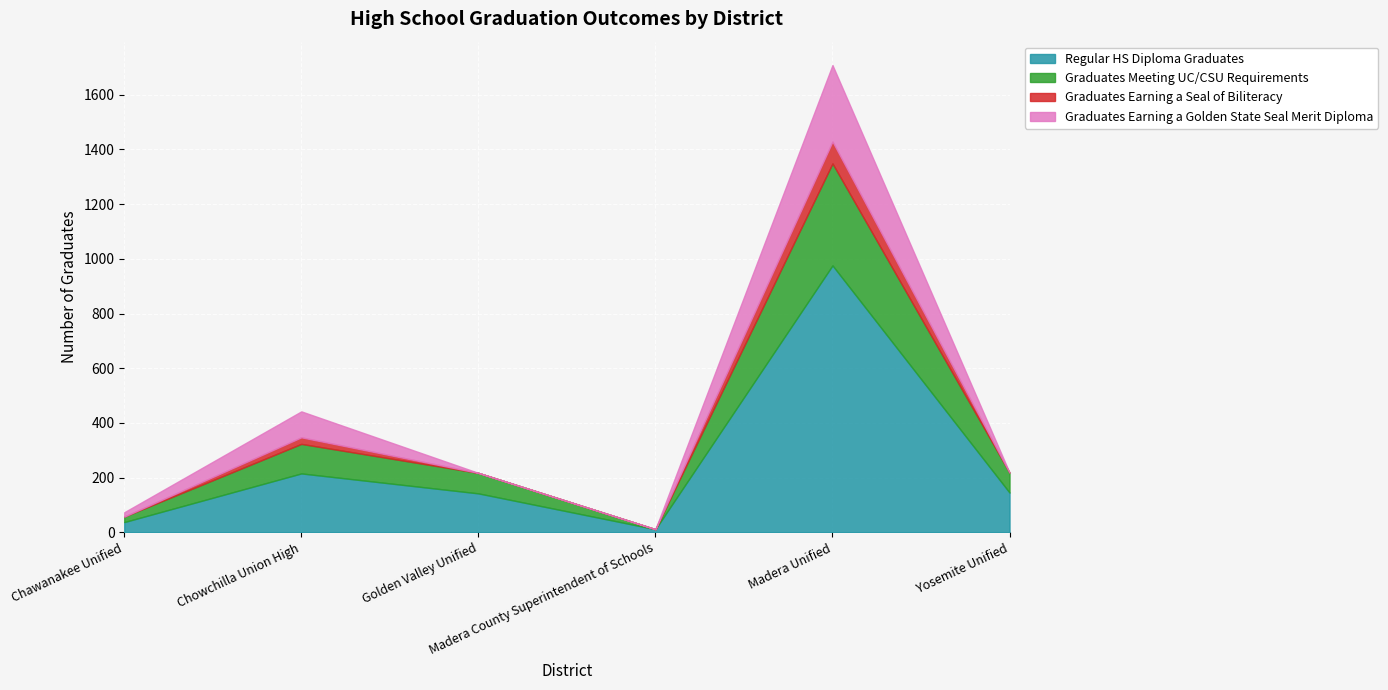

What are all the series names shown in the legend?

Regular HS Diploma Graduates, Graduates Meeting UC/CSU Requirements, Graduates Earning a Seal of Biliteracy, Graduates Earning a Golden State Seal Merit Diploma